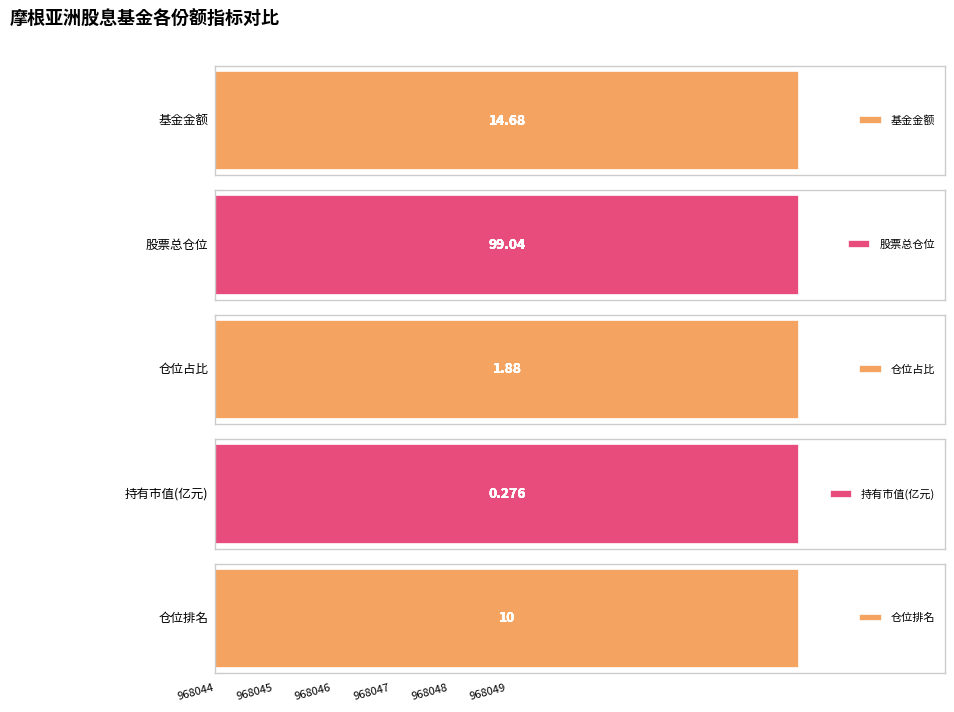

Reading left to right, transcribe all the data shown in this chart.

基金金额: 14.7	14.7	14.7	14.7	14.7	14.7
股票总仓位: 99.0	99.0	99.0	99.0	99.0	99.0
仓位占比: 1.9	1.9	1.9	1.9	1.9	1.9
持有市值(亿元): 0.3	0.3	0.3	0.3	0.3	0.3
仓位排名: 10.0	10.0	10.0	10.0	10.0	10.0